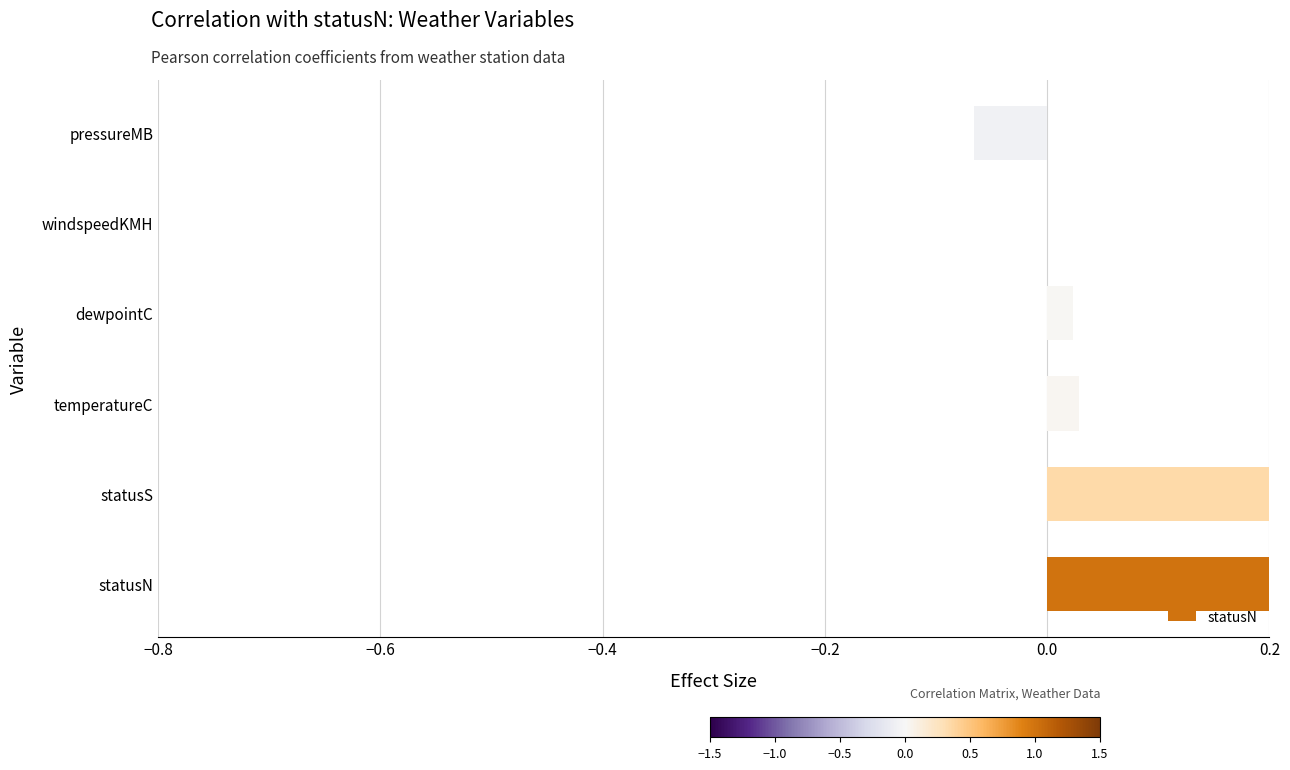

Reading left to right, extract all data points from this chart.

1.0	0.3	0.0	0.0	-0.0	-0.1